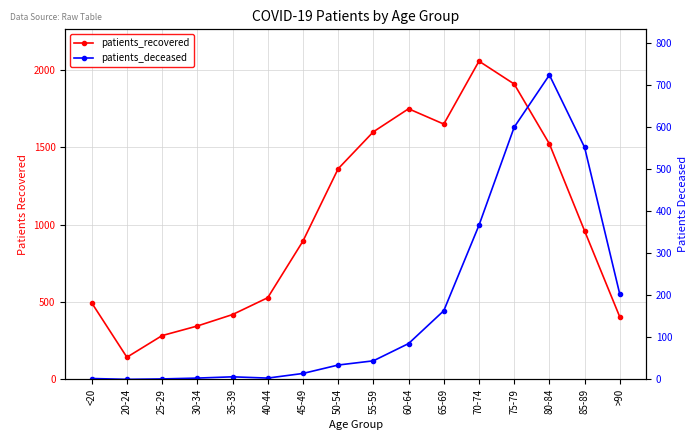

How many values in the patients_recovered series are below 960?

8